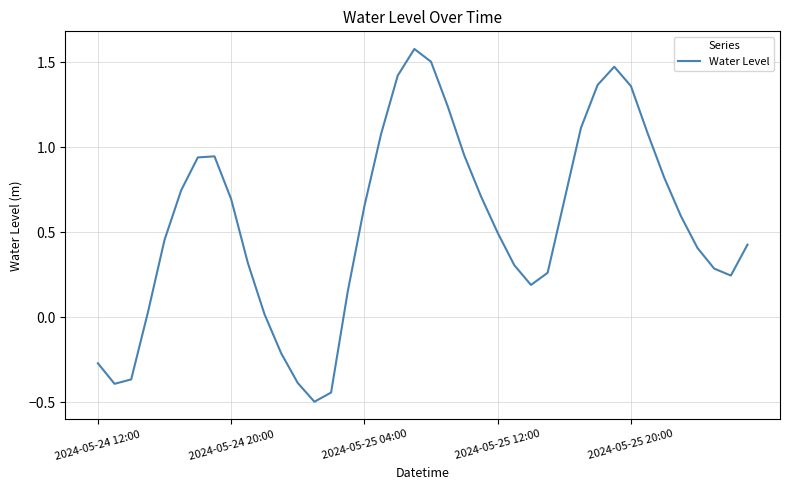

What is the maximum value shown in the chart?

1.6